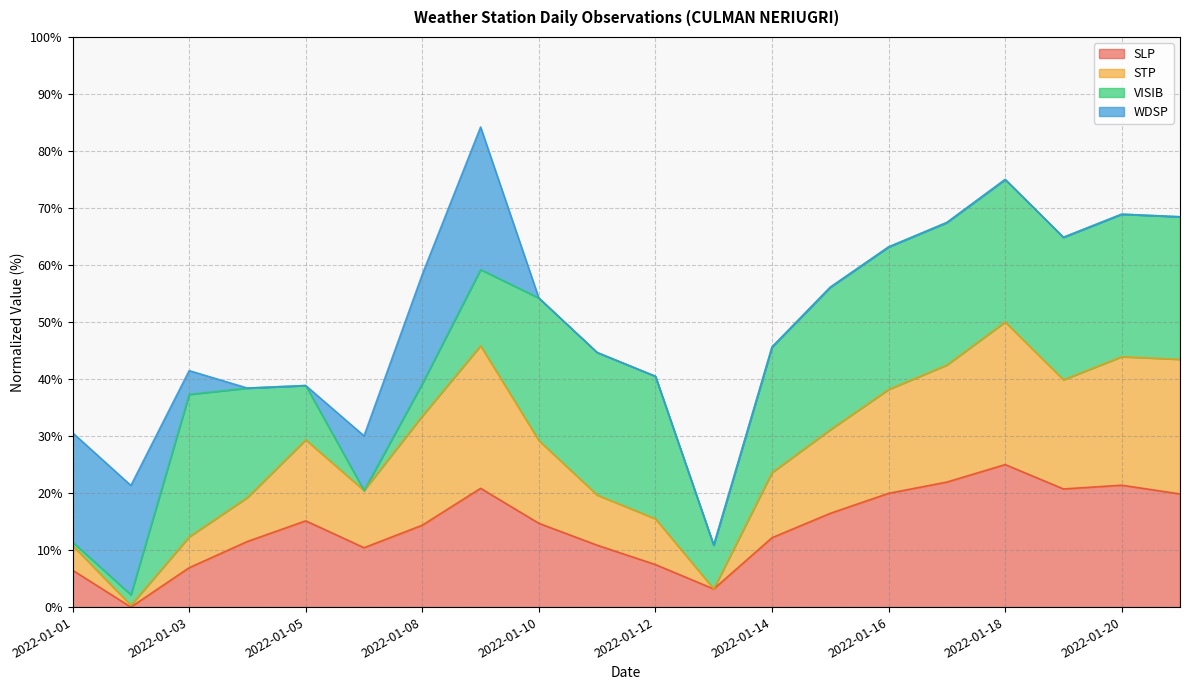

At which label does SLP reach its peak?

2022-01-18